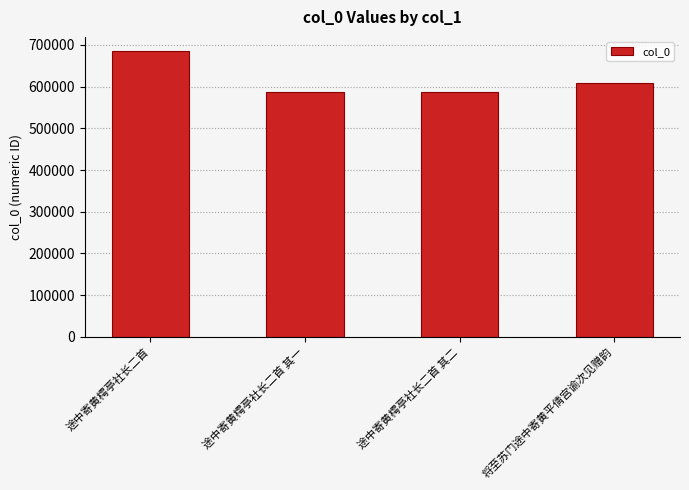

What is the approximate value at 将至苏门途中寄黄平倩宫谕次见赠韵?

609301